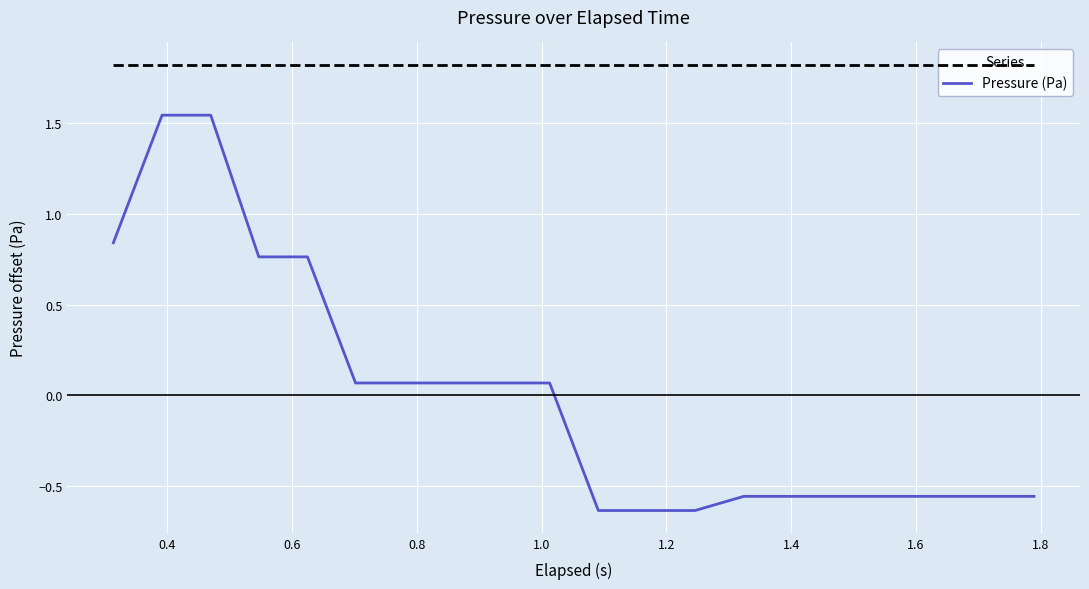

What is the difference between the maximum and minimum values?

2.2